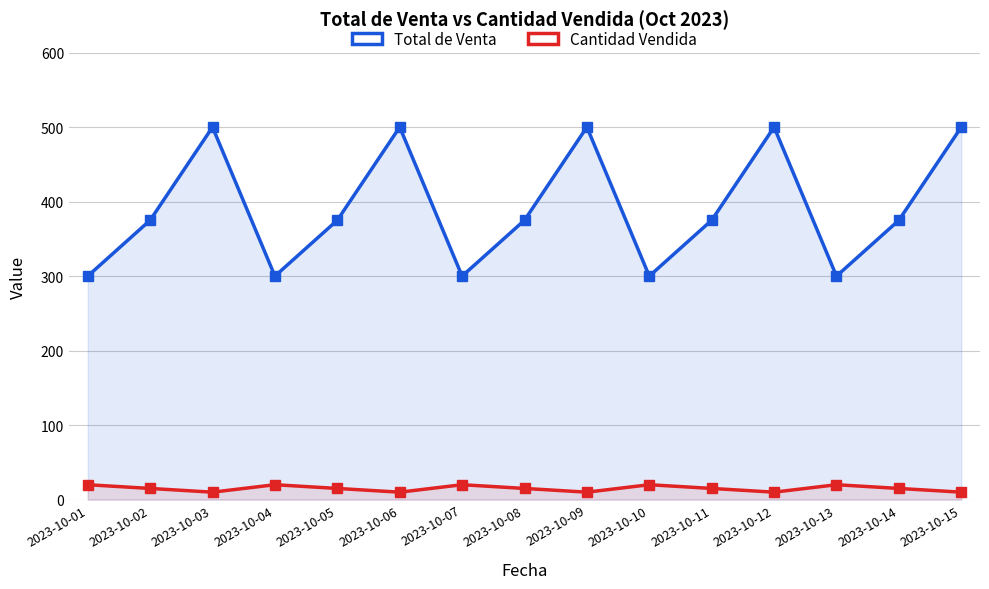

Which series has the largest total across all categories?

Total de Venta